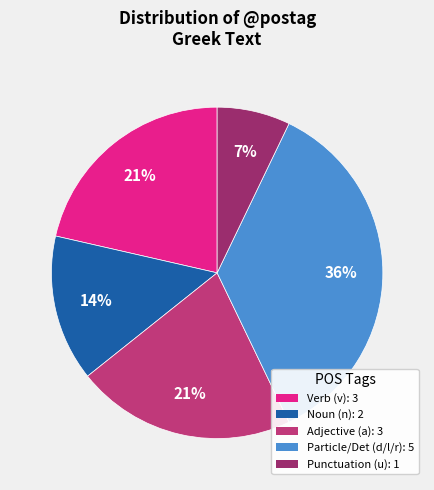

Does any single category account for the majority?

No